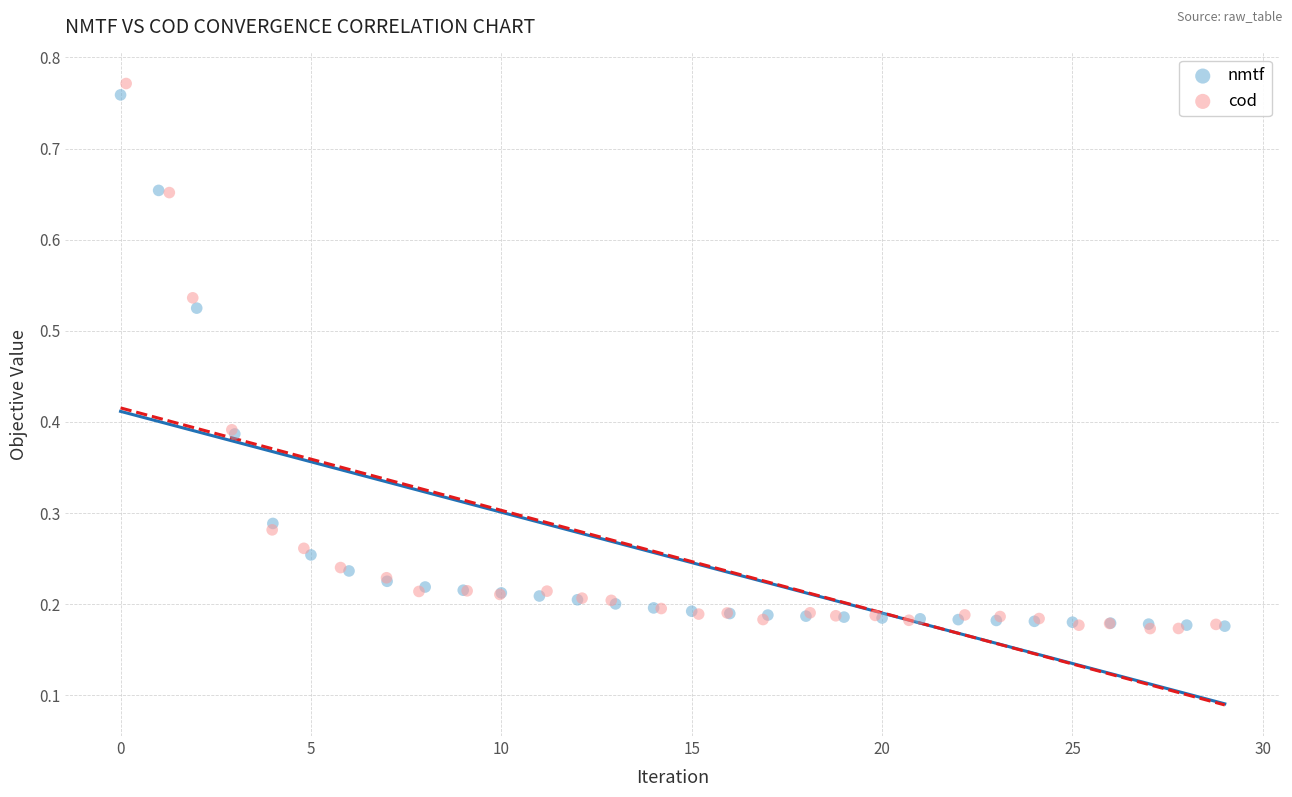

Which series has the largest Y range (max minus min)?

cod